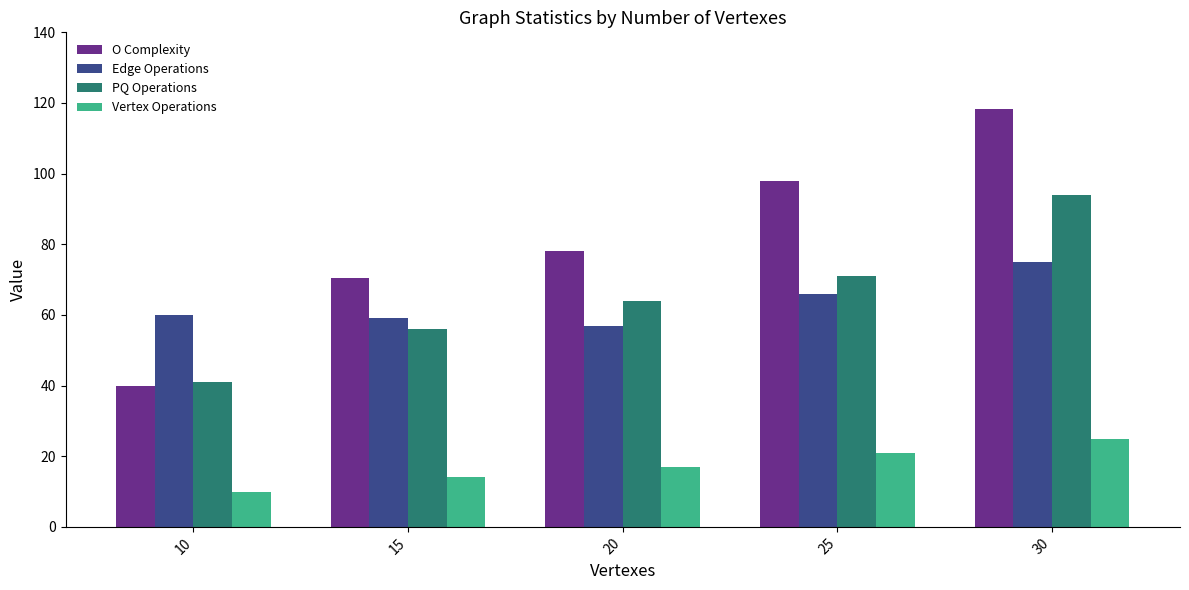

What is the difference between the maximum and minimum values in the Vertex Operations series?

15.0